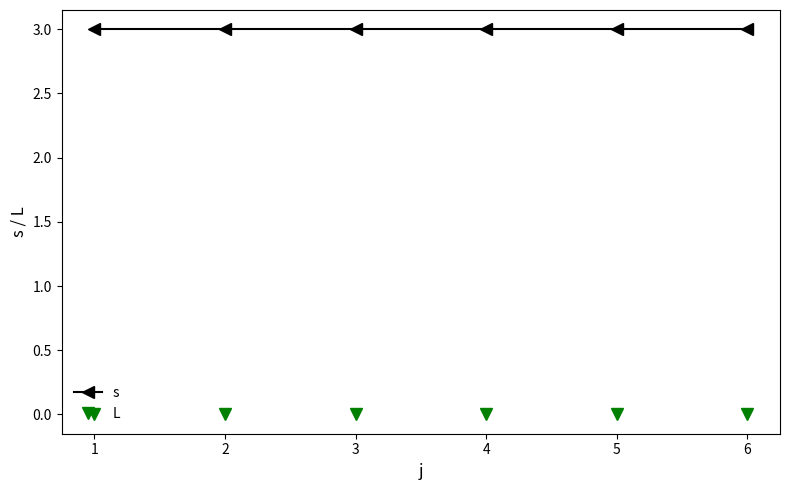

At how many categories does at least one series exceed 1?

6